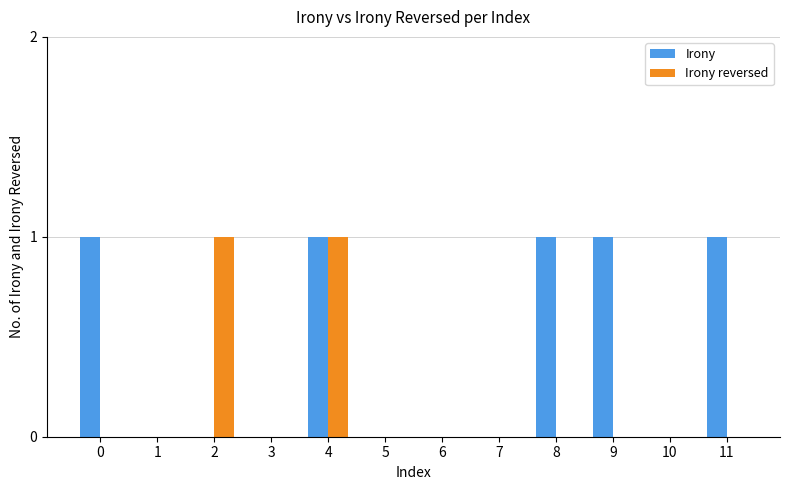

Reading left to right, list all the values displayed in this chart.

Irony: 1	0	0	0	1	0	0	0	1	1	0	1
Irony reversed: 0	0	1	0	1	0	0	0	0	0	0	0